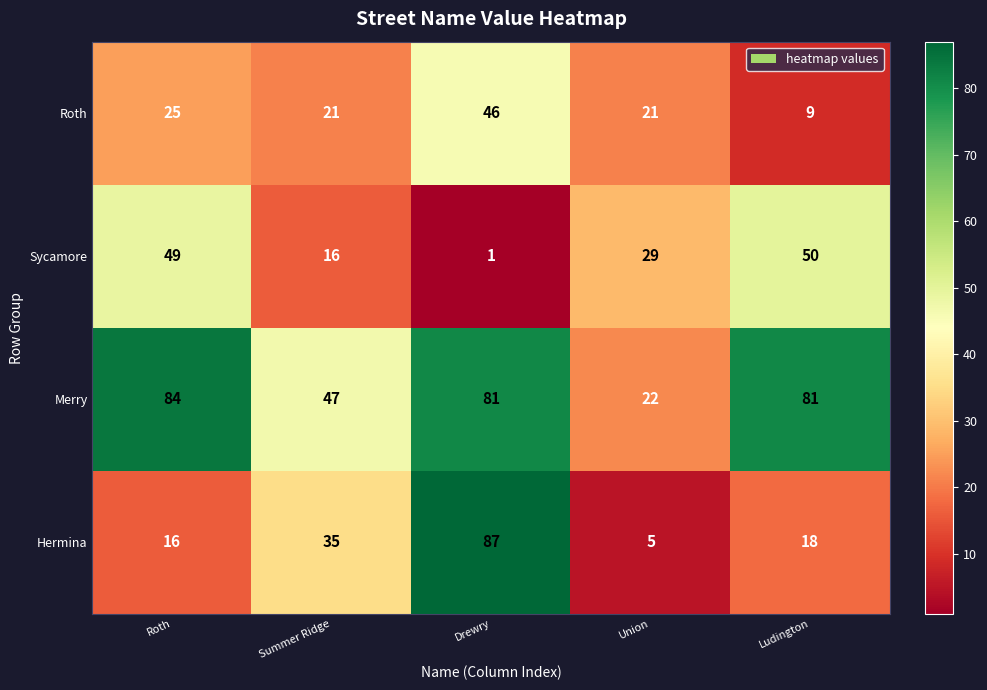

Which category has the highest value in the Hermina series?

Drewry